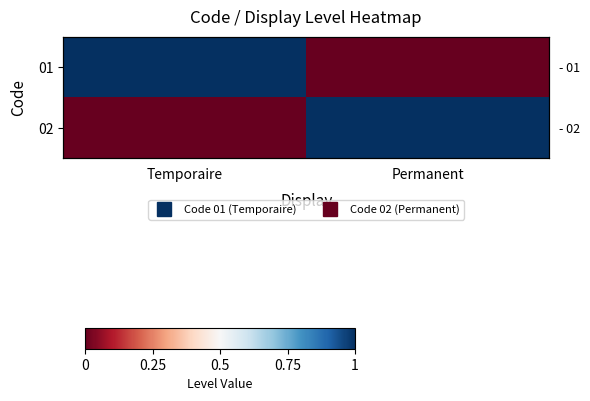

Between Permanent and Temporaire, which is larger?

Temporaire